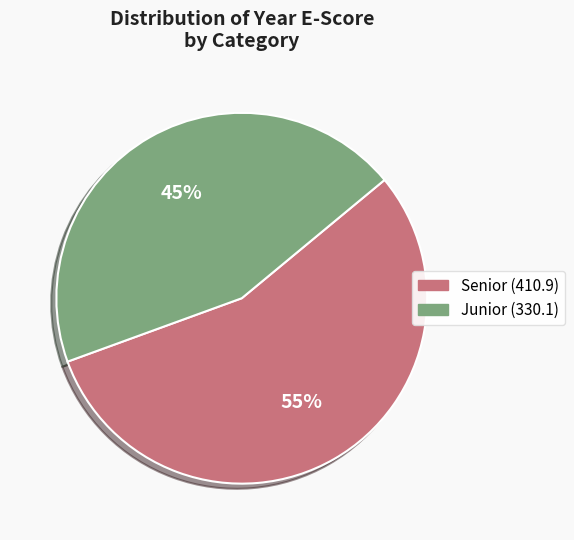

Rank the categories by value from lowest to highest.

Junior (330.1), Senior (410.9)